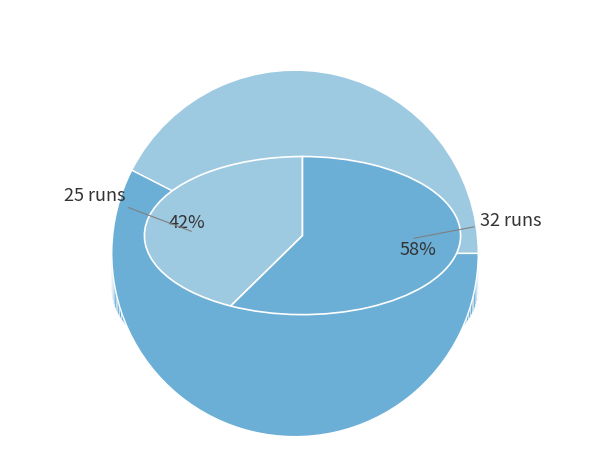

To the nearest percent, what portion does 32 runs represent?

58%